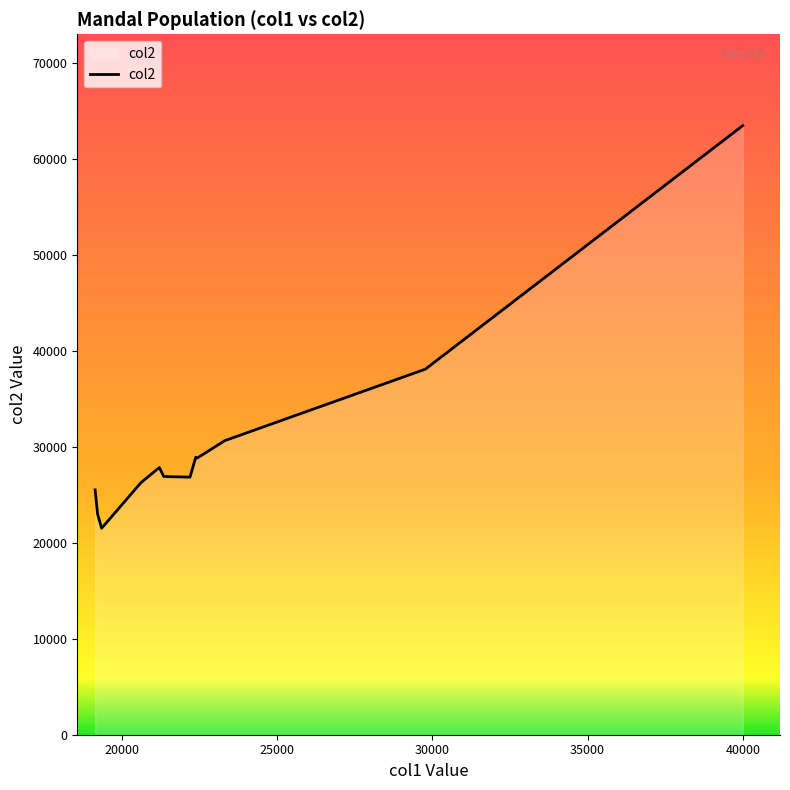

What is the maximum value shown in the chart?

63436